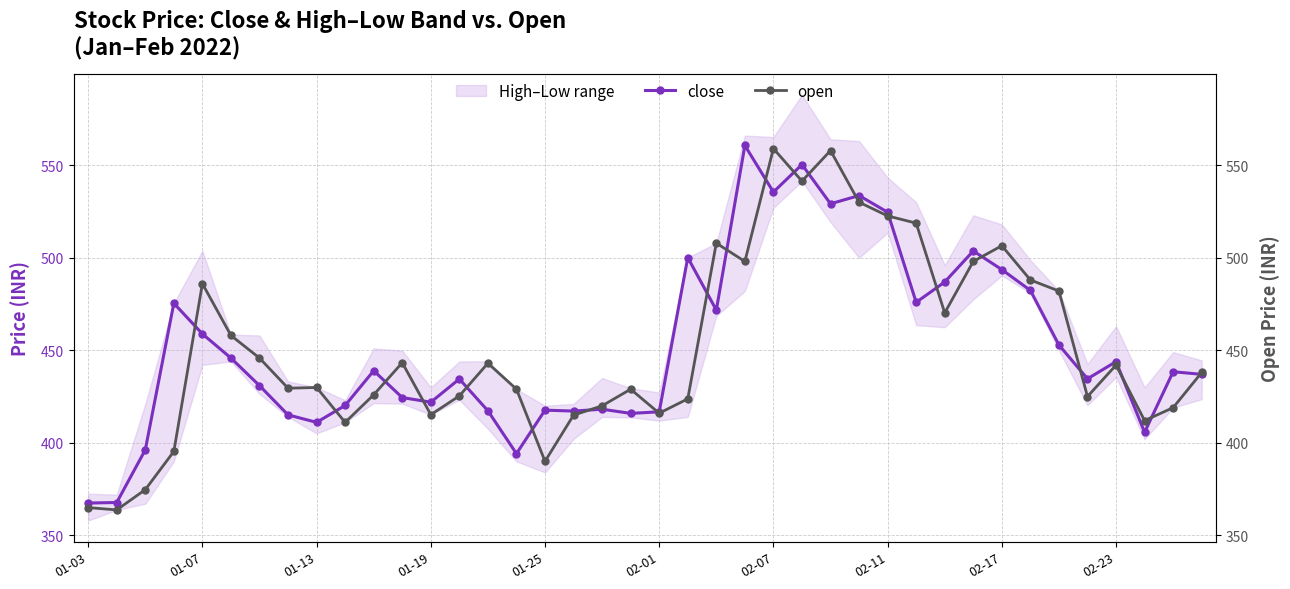

List the series in order of their overall mean, lowest first.

open, close